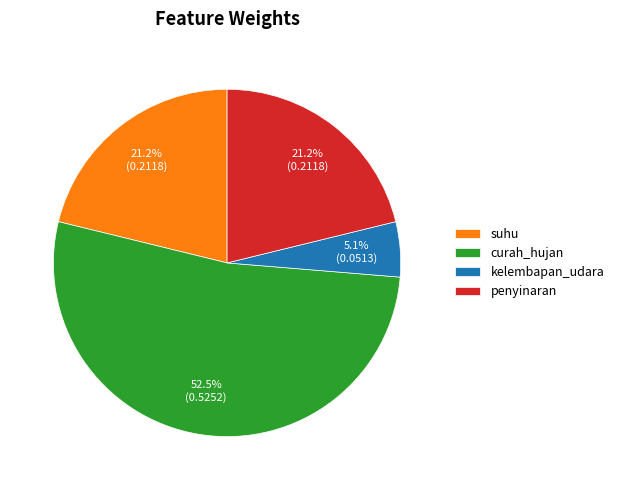

Count the number of slices in the pie.

4